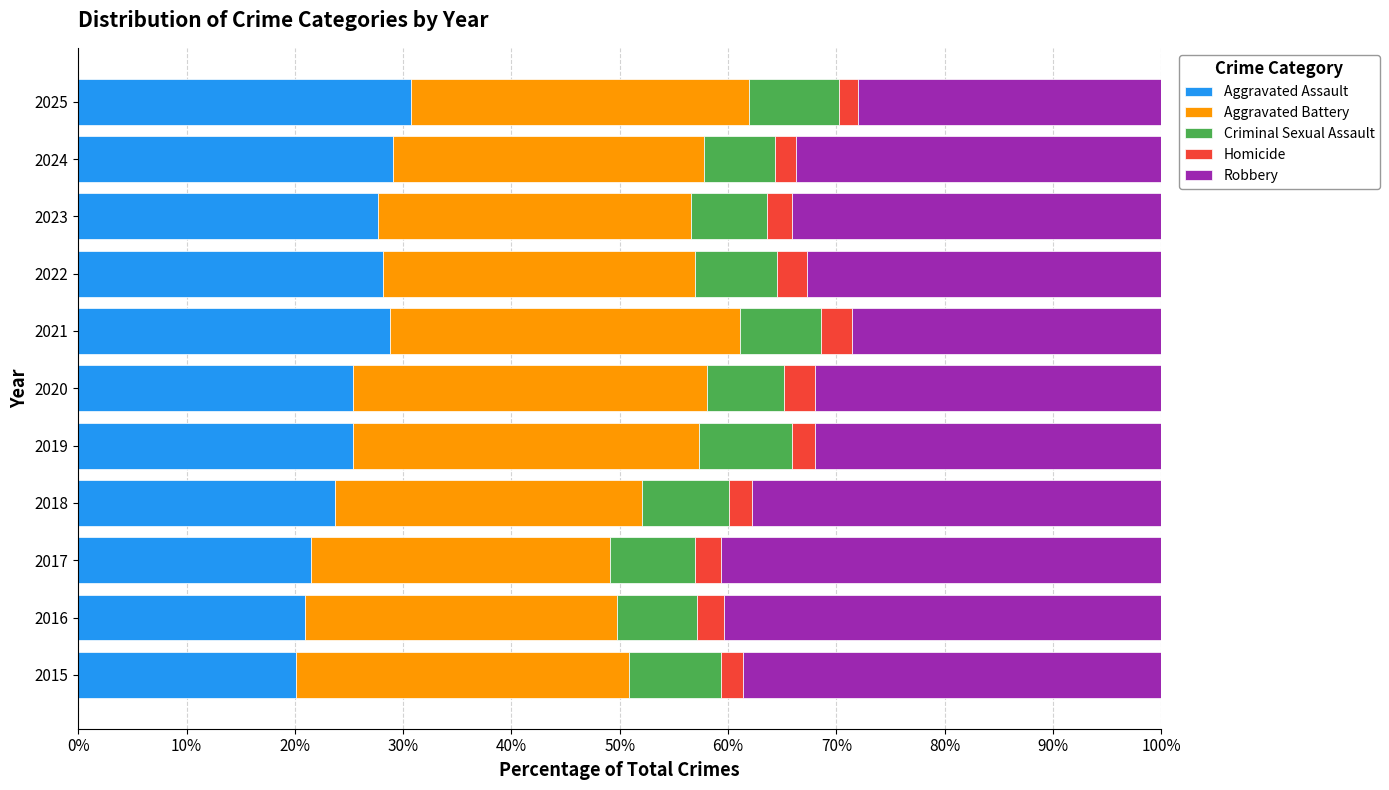

What is the minimum value for Aggravated Assault?

20.1